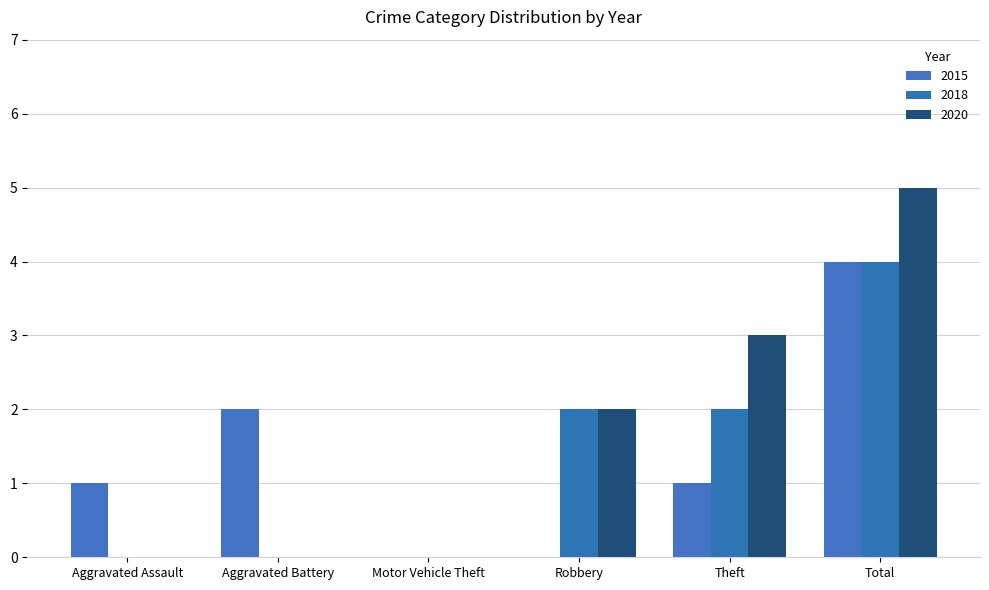

The value of 2015 at Robbery is -3. True or false?

False